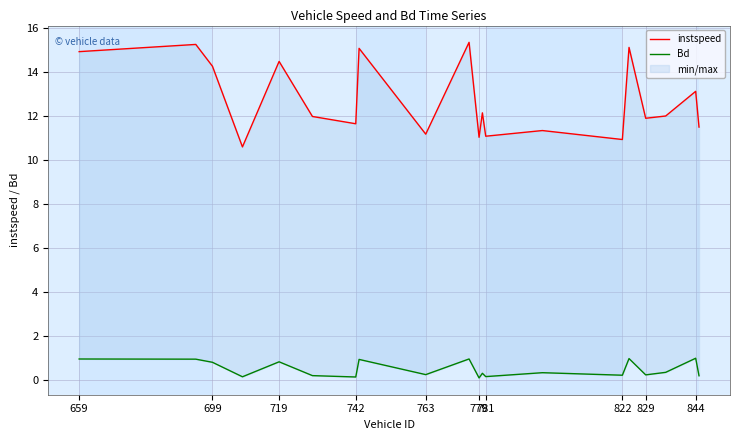

True or false: Bd and instspeed cross at least once.

False